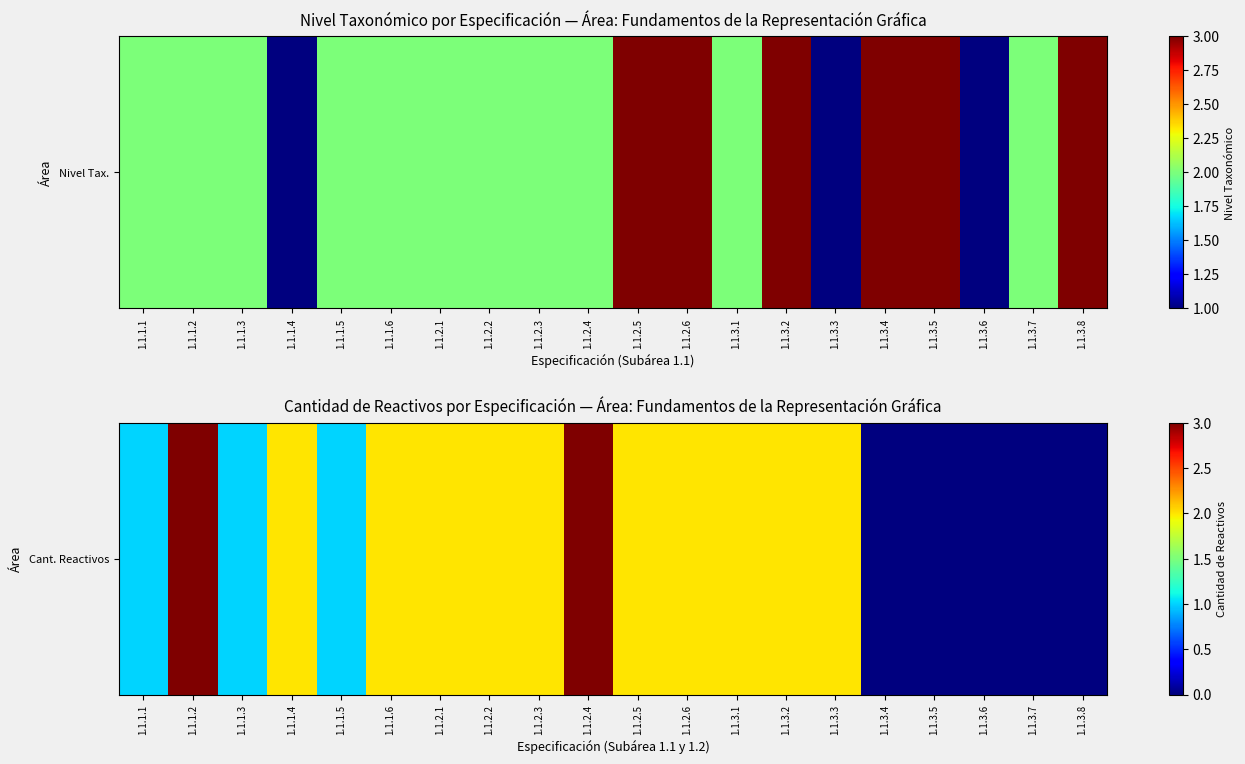

At which category does the chart reach its minimum across all series?

1.1.3.4